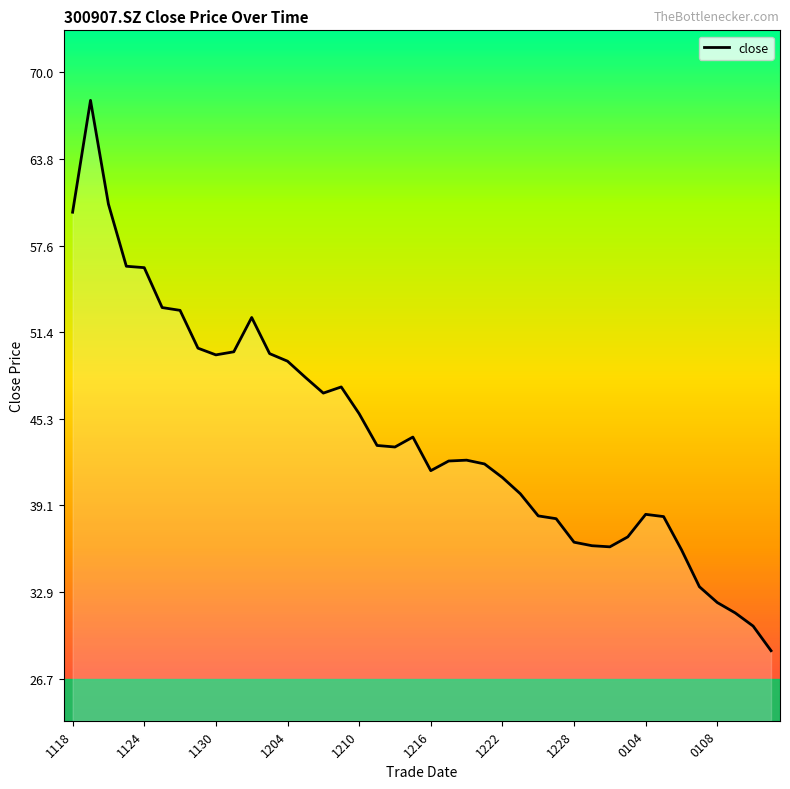

Count the number of categories in the chart.

40